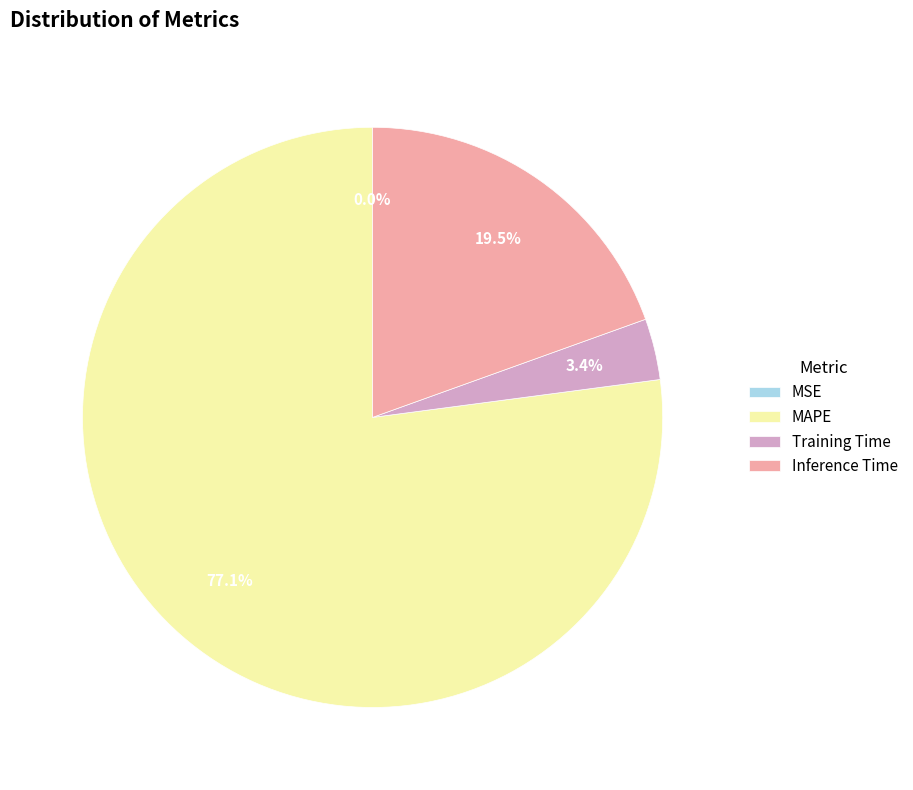

What percentage is the Training Time slice, to the nearest percent?

3%